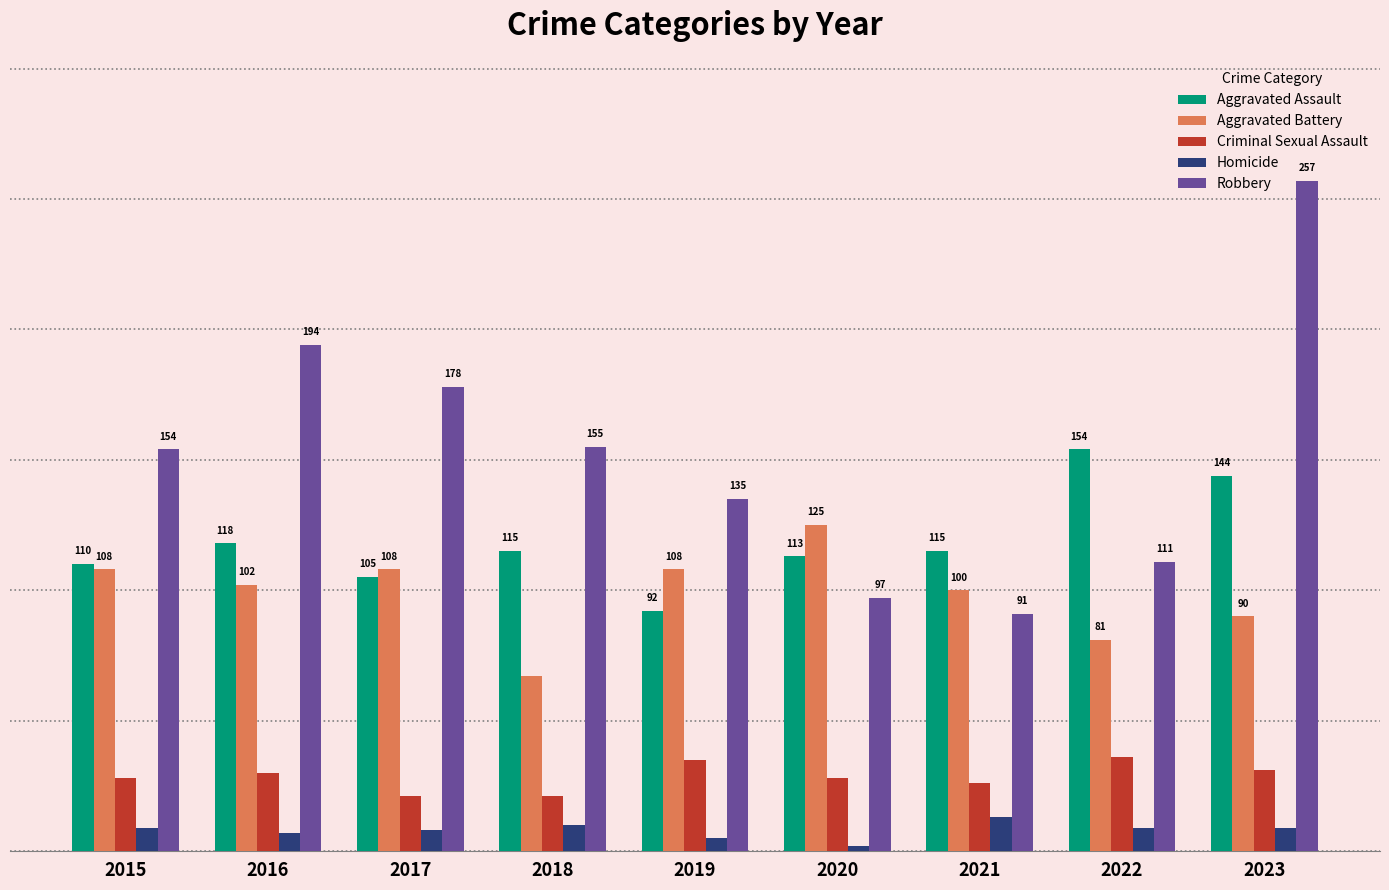

List the series in order of their peak value, highest first.

Robbery, Aggravated Assault, Aggravated Battery, Criminal Sexual Assault, Homicide